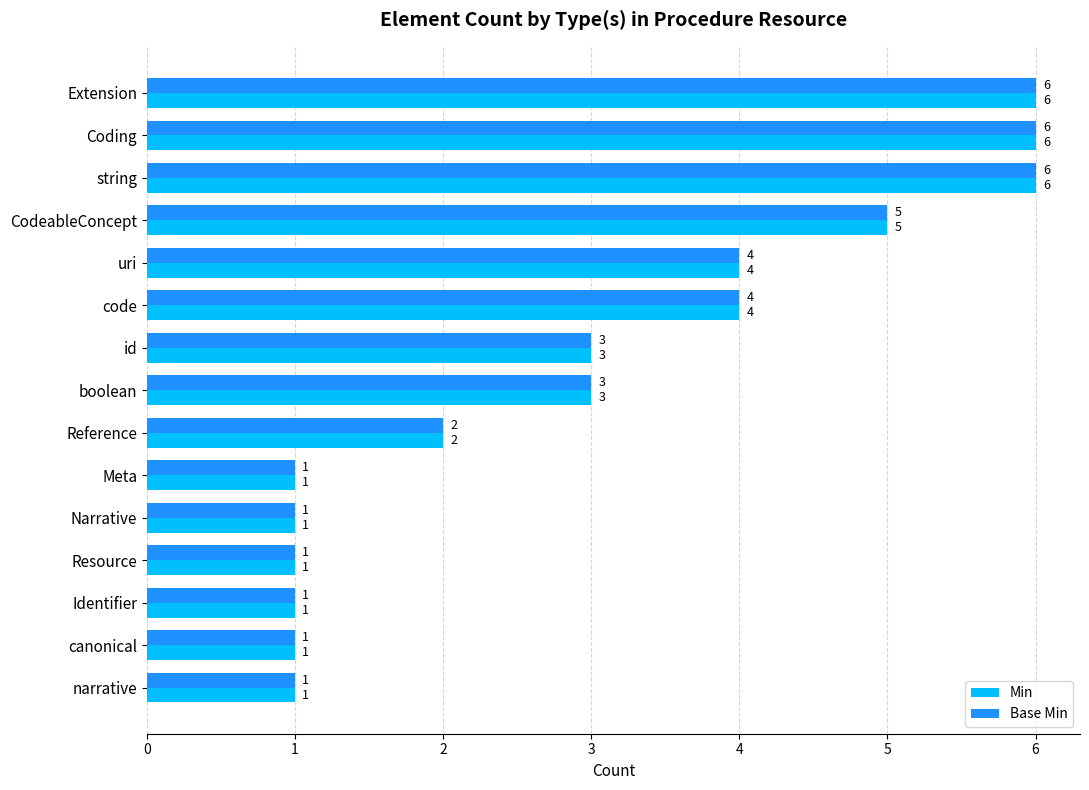

The Base Min series shows 1 at Meta. True or false?

True